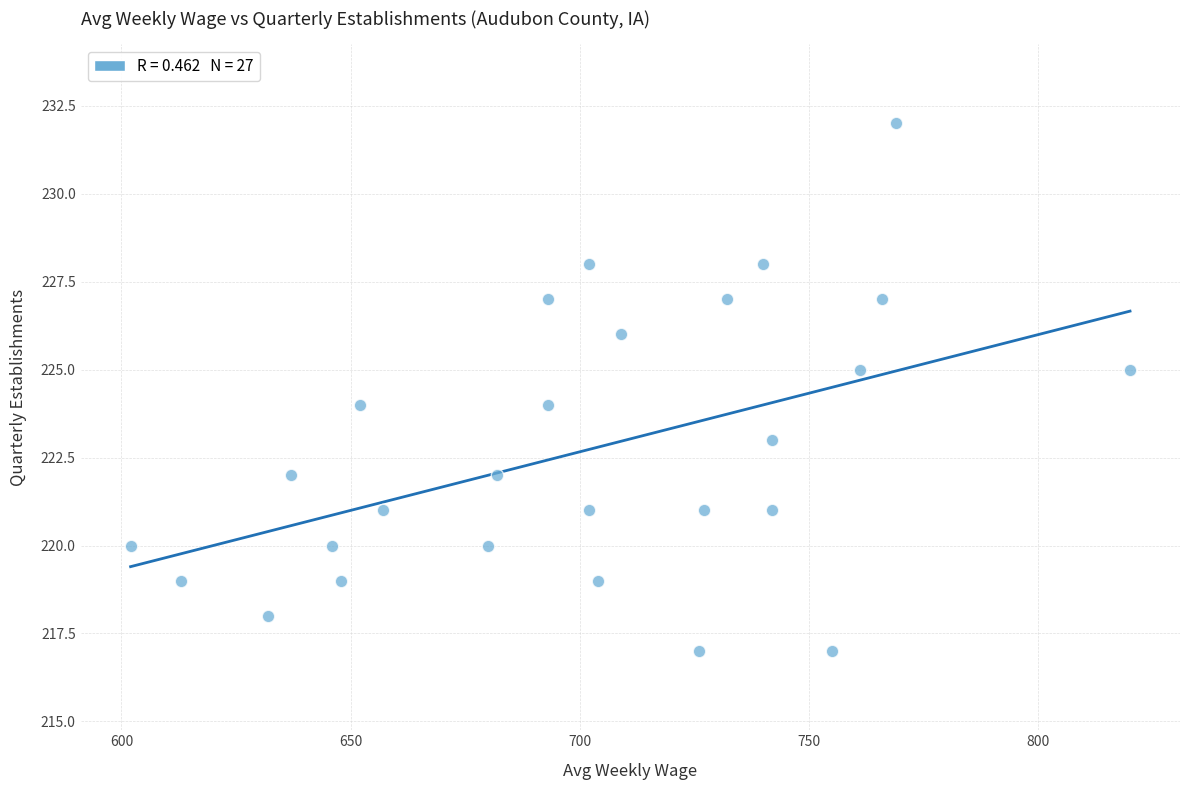

What is the range of Y values (max minus min)?

15